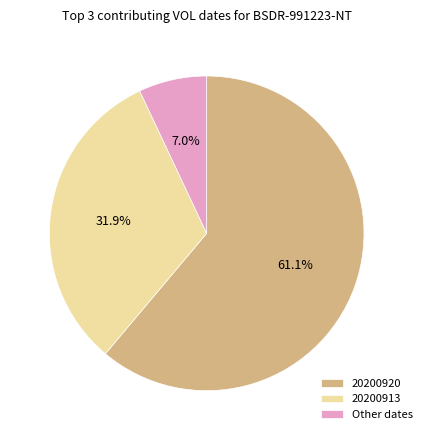

Which category has the smallest portion of the pie?

Other dates